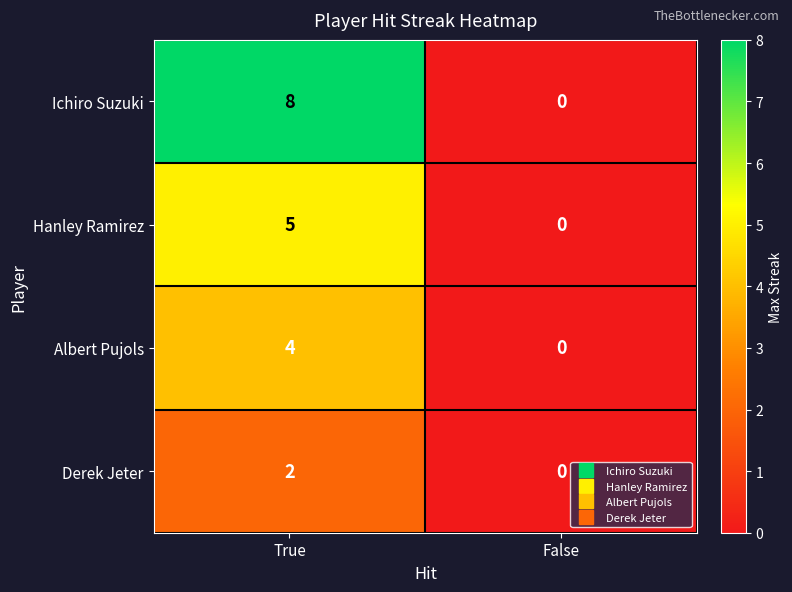

Where is Hanley Ramirez nearest to the value 2?

False